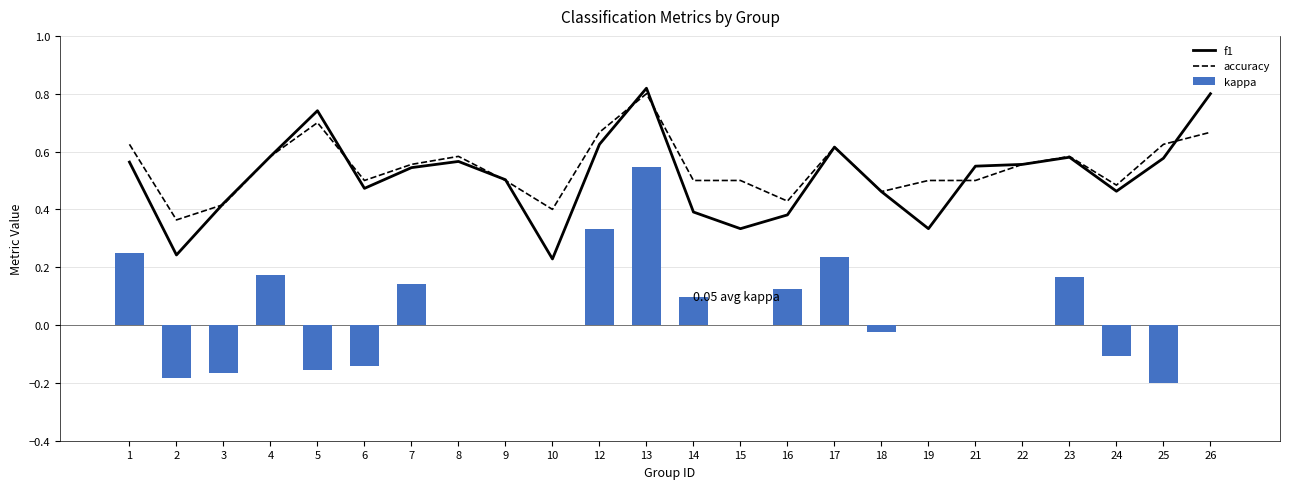

The value of f1 at 13 is 0.8. True or false?

True